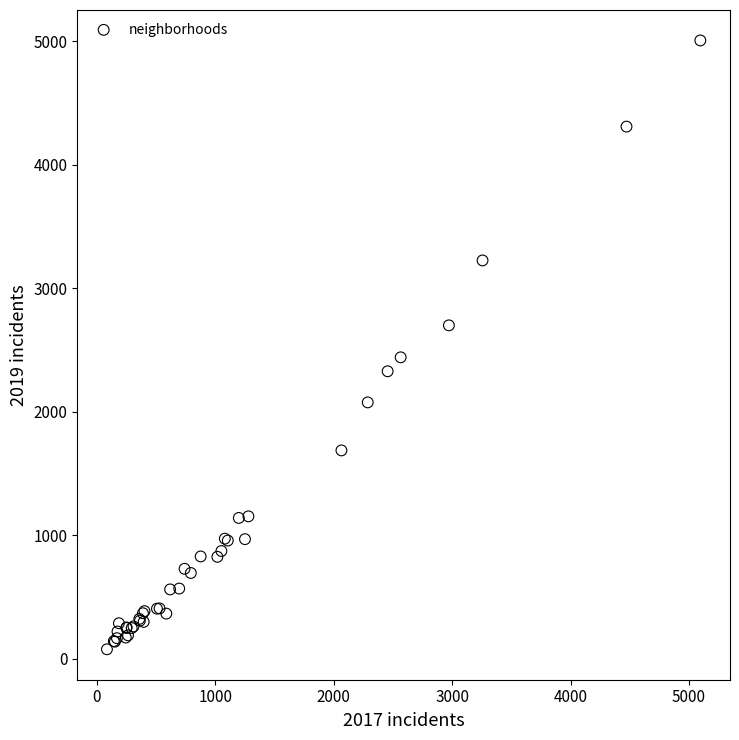

What Y value in the scatter plot is closest to 2542?

2441